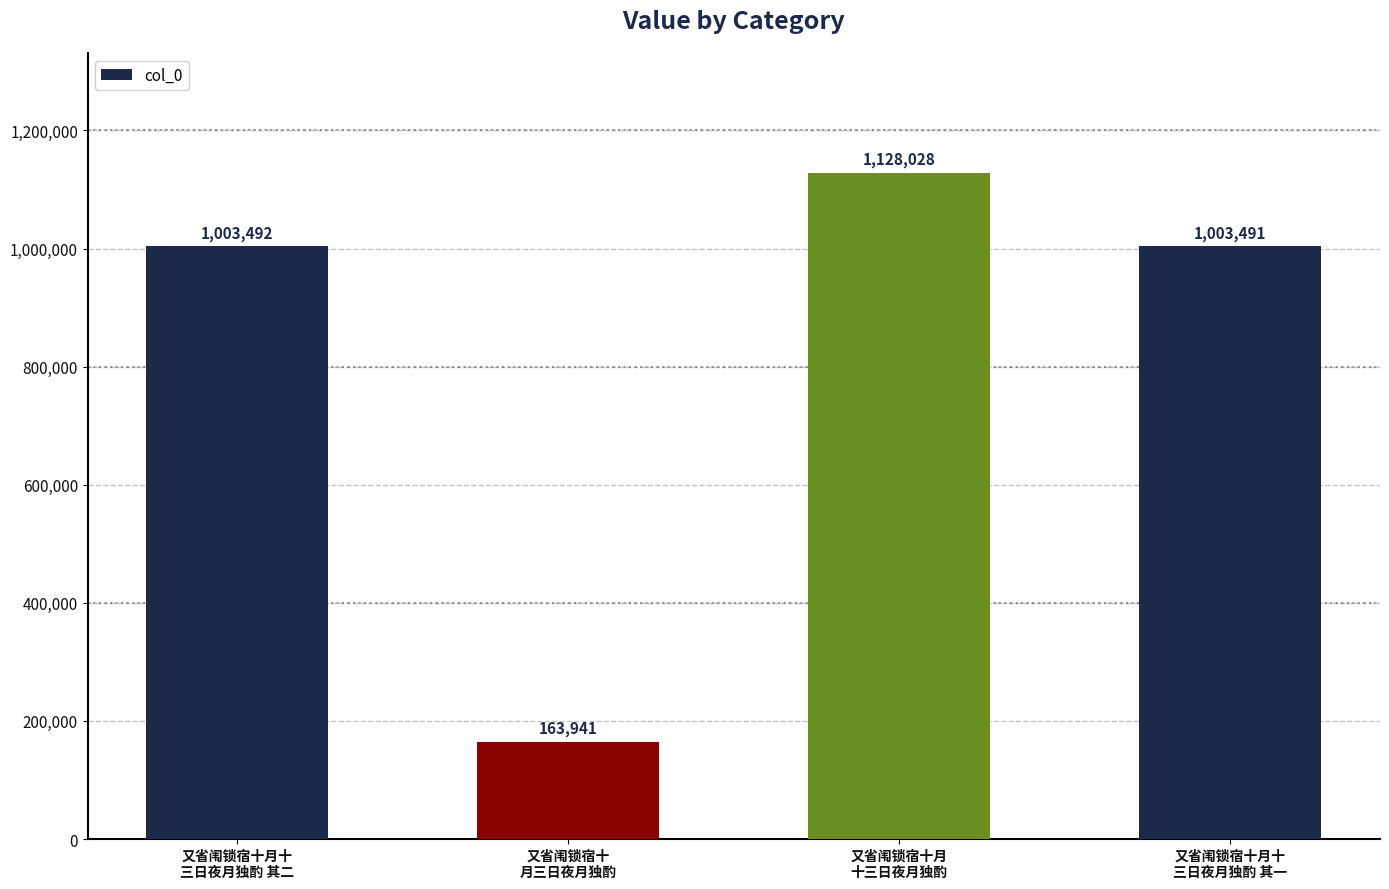

What is the sum of the values at 又省闱锁宿十
月三日夜月独酌 and 又省闱锁宿十月十
三日夜月独酌 其二?

1167433